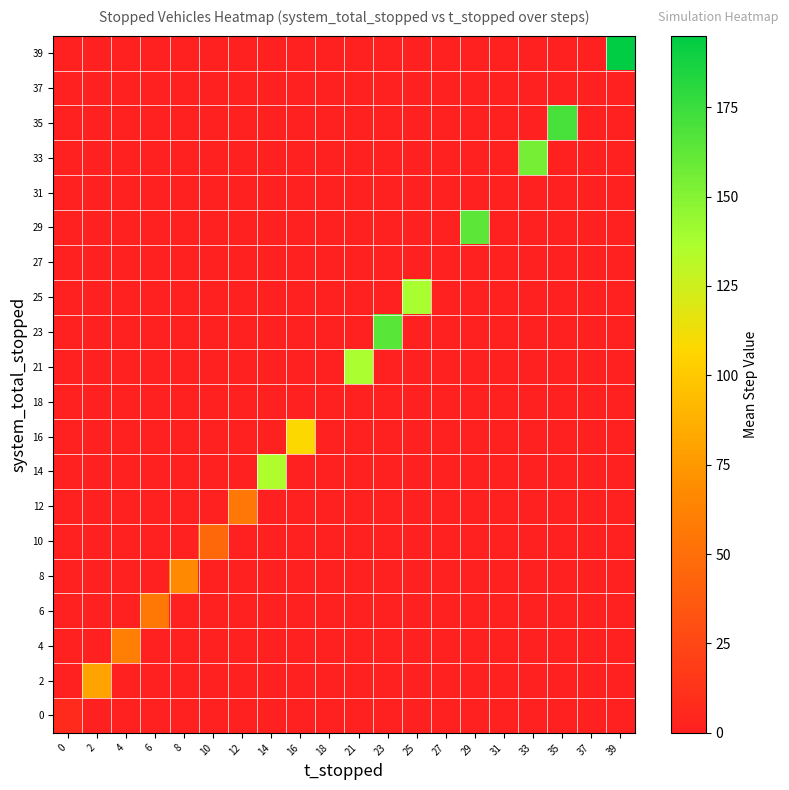

Reading left to right, what are all the values shown in this chart?

0: 0=7.5	2=0.0	4=0.0	6=0.0	8=0.0	10=0.0	12=0.0	14=0.0	16=0.0	18=0.0	21=0.0	23=0.0	25=0.0	27=0.0	29=0.0	31=0.0	33=0.0	35=0.0	37=0.0	39=0.0
2: 0=0.0	2=80.0	4=0.0	6=0.0	8=0.0	10=0.0	12=0.0	14=0.0	16=0.0	18=0.0	21=0.0	23=0.0	25=0.0	27=0.0	29=0.0	31=0.0	33=0.0	35=0.0	37=0.0	39=0.0
4: 0=0.0	2=0.0	4=60.0	6=0.0	8=0.0	10=0.0	12=0.0	14=0.0	16=0.0	18=0.0	21=0.0	23=0.0	25=0.0	27=0.0	29=0.0	31=0.0	33=0.0	35=0.0	37=0.0	39=0.0
6: 0=0.0	2=0.0	4=0.0	6=56.2	8=0.0	10=0.0	12=0.0	14=0.0	16=0.0	18=0.0	21=0.0	23=0.0	25=0.0	27=0.0	29=0.0	31=0.0	33=0.0	35=0.0	37=0.0	39=0.0
8: 0=0.0	2=0.0	4=0.0	6=0.0	8=66.7	10=0.0	12=0.0	14=0.0	16=0.0	18=0.0	21=0.0	23=0.0	25=0.0	27=0.0	29=0.0	31=0.0	33=0.0	35=0.0	37=0.0	39=0.0
10: 0=0.0	2=0.0	4=0.0	6=0.0	8=0.0	10=46.2	12=0.0	14=0.0	16=0.0	18=0.0	21=0.0	23=0.0	25=0.0	27=0.0	29=0.0	31=0.0	33=0.0	35=0.0	37=0.0	39=0.0
12: 0=0.0	2=0.0	4=0.0	6=0.0	8=0.0	10=0.0	12=55.0	14=0.0	16=0.0	18=0.0	21=0.0	23=0.0	25=0.0	27=0.0	29=0.0	31=0.0	33=0.0	35=0.0	37=0.0	39=0.0
14: 0=0.0	2=0.0	4=0.0	6=0.0	8=0.0	10=0.0	12=0.0	14=135.0	16=0.0	18=0.0	21=0.0	23=0.0	25=0.0	27=0.0	29=0.0	31=0.0	33=0.0	35=0.0	37=0.0	39=0.0
16: 0=0.0	2=0.0	4=0.0	6=0.0	8=0.0	10=0.0	12=0.0	14=0.0	16=107.5	18=0.0	21=0.0	23=0.0	25=0.0	27=0.0	29=0.0	31=0.0	33=0.0	35=0.0	37=0.0	39=0.0
18: 0=0.0	2=0.0	4=0.0	6=0.0	8=0.0	10=0.0	12=0.0	14=0.0	16=0.0	18=0.0	21=0.0	23=0.0	25=0.0	27=0.0	29=0.0	31=0.0	33=0.0	35=0.0	37=0.0	39=0.0
21: 0=0.0	2=0.0	4=0.0	6=0.0	8=0.0	10=0.0	12=0.0	14=0.0	16=0.0	18=0.0	21=136.7	23=0.0	25=0.0	27=0.0	29=0.0	31=0.0	33=0.0	35=0.0	37=0.0	39=0.0
23: 0=0.0	2=0.0	4=0.0	6=0.0	8=0.0	10=0.0	12=0.0	14=0.0	16=0.0	18=0.0	21=0.0	23=165.0	25=0.0	27=0.0	29=0.0	31=0.0	33=0.0	35=0.0	37=0.0	39=0.0
25: 0=0.0	2=0.0	4=0.0	6=0.0	8=0.0	10=0.0	12=0.0	14=0.0	16=0.0	18=0.0	21=0.0	23=0.0	25=137.5	27=0.0	29=0.0	31=0.0	33=0.0	35=0.0	37=0.0	39=0.0
27: 0=0.0	2=0.0	4=0.0	6=0.0	8=0.0	10=0.0	12=0.0	14=0.0	16=0.0	18=0.0	21=0.0	23=0.0	25=0.0	27=0.0	29=0.0	31=0.0	33=0.0	35=0.0	37=0.0	39=0.0
29: 0=0.0	2=0.0	4=0.0	6=0.0	8=0.0	10=0.0	12=0.0	14=0.0	16=0.0	18=0.0	21=0.0	23=0.0	25=0.0	27=0.0	29=163.3	31=0.0	33=0.0	35=0.0	37=0.0	39=0.0
31: 0=0.0	2=0.0	4=0.0	6=0.0	8=0.0	10=0.0	12=0.0	14=0.0	16=0.0	18=0.0	21=0.0	23=0.0	25=0.0	27=0.0	29=0.0	31=0.0	33=0.0	35=0.0	37=0.0	39=0.0
33: 0=0.0	2=0.0	4=0.0	6=0.0	8=0.0	10=0.0	12=0.0	14=0.0	16=0.0	18=0.0	21=0.0	23=0.0	25=0.0	27=0.0	29=0.0	31=0.0	33=155.0	35=0.0	37=0.0	39=0.0
35: 0=0.0	2=0.0	4=0.0	6=0.0	8=0.0	10=0.0	12=0.0	14=0.0	16=0.0	18=0.0	21=0.0	23=0.0	25=0.0	27=0.0	29=0.0	31=0.0	33=0.0	35=170.0	37=0.0	39=0.0
37: 0=0.0	2=0.0	4=0.0	6=0.0	8=0.0	10=0.0	12=0.0	14=0.0	16=0.0	18=0.0	21=0.0	23=0.0	25=0.0	27=0.0	29=0.0	31=0.0	33=0.0	35=0.0	37=0.0	39=0.0
39: 0=0.0	2=0.0	4=0.0	6=0.0	8=0.0	10=0.0	12=0.0	14=0.0	16=0.0	18=0.0	21=0.0	23=0.0	25=0.0	27=0.0	29=0.0	31=0.0	33=0.0	35=0.0	37=0.0	39=195.0